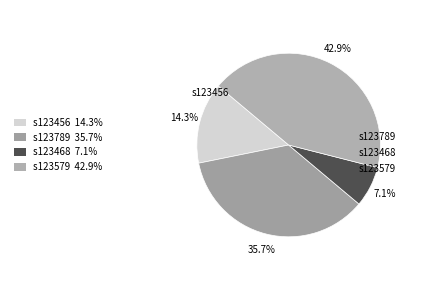

What is the ratio of the value at s123579 to the value at s123456?

3.0